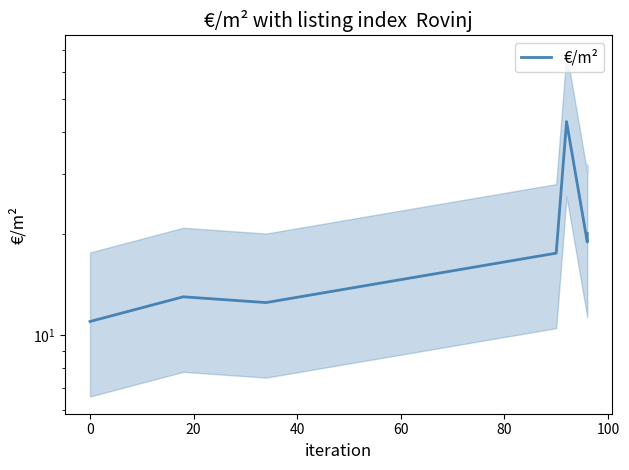

Which has a higher value, 80 or −20?

80